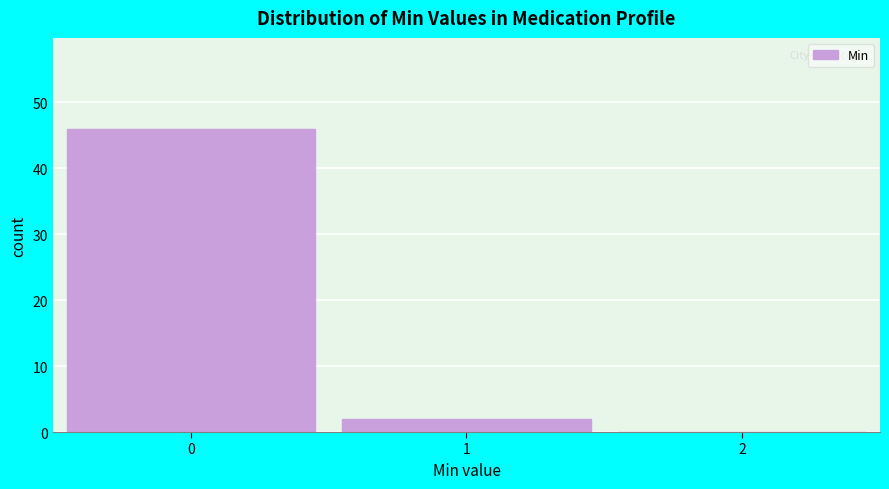

How tall is the bar that spans 0.5 to 1.5 on the x-axis? The values are not printed on the chart, so give them approximately, as read against the axis.

2